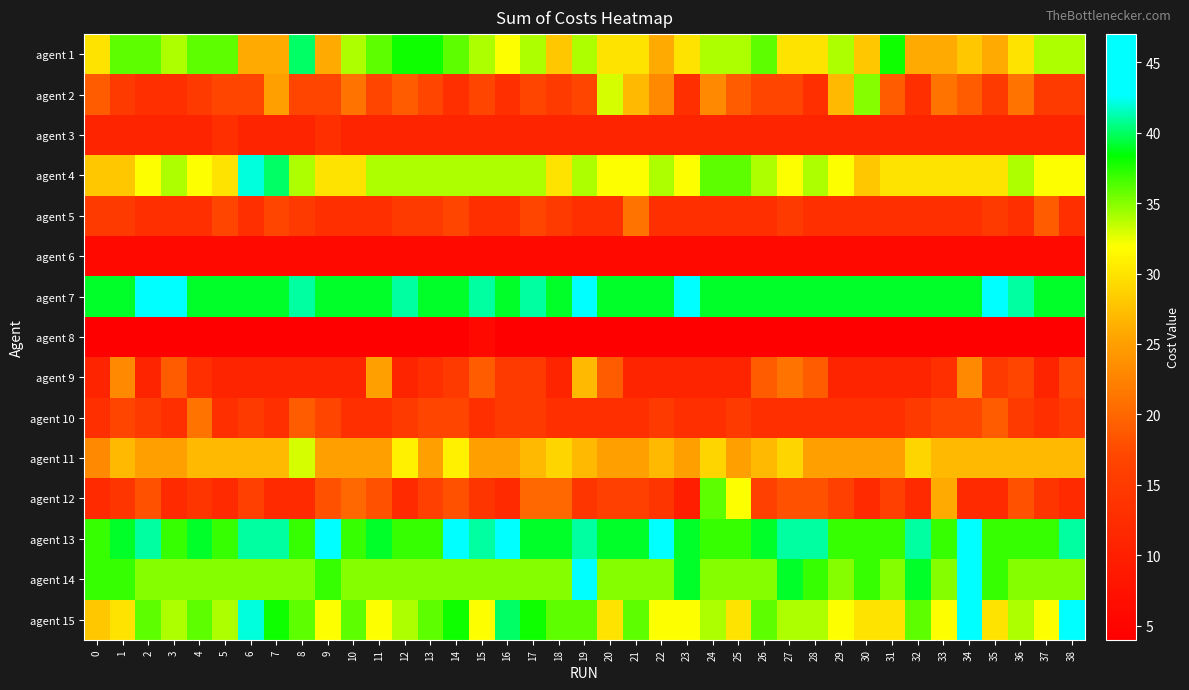

How many data points does each series have?

39